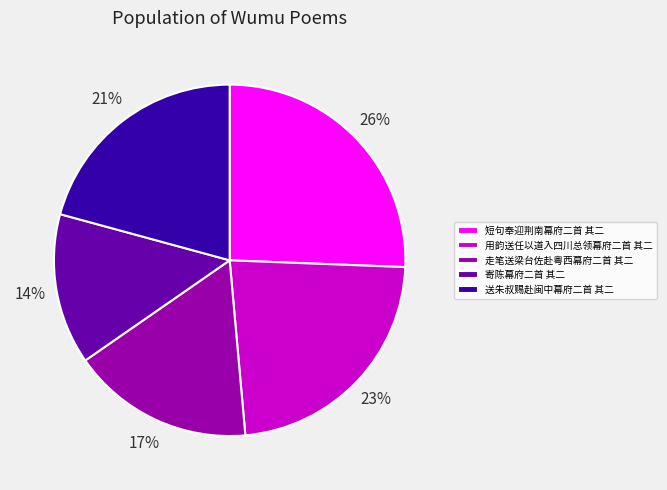

To the nearest percent, what is the average slice percentage?

20%